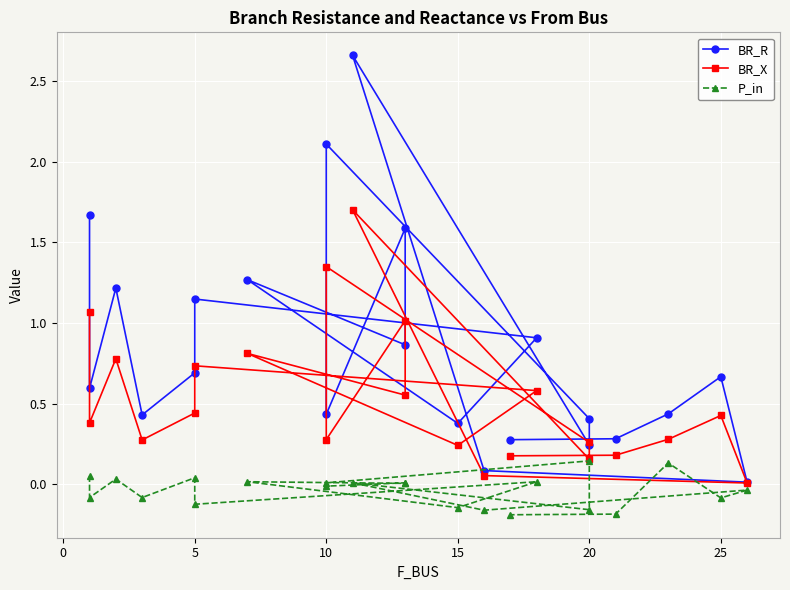

What is the greatest value displayed?

2.7